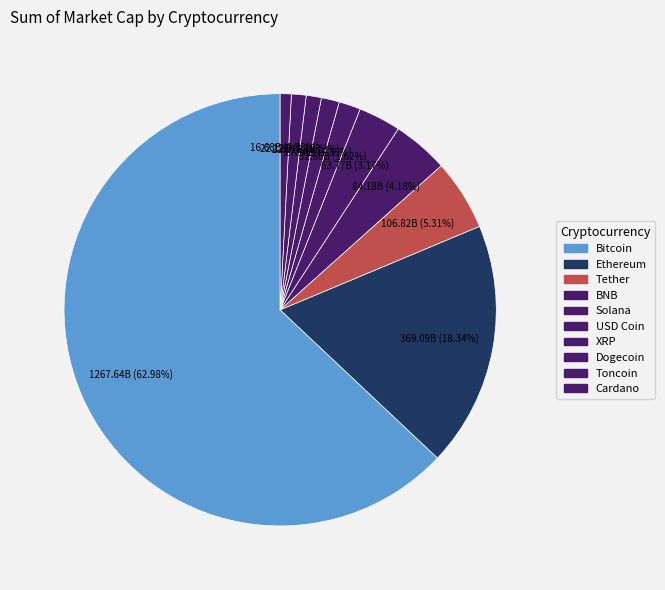

Which has a higher value, Cardano or Solana?

Solana